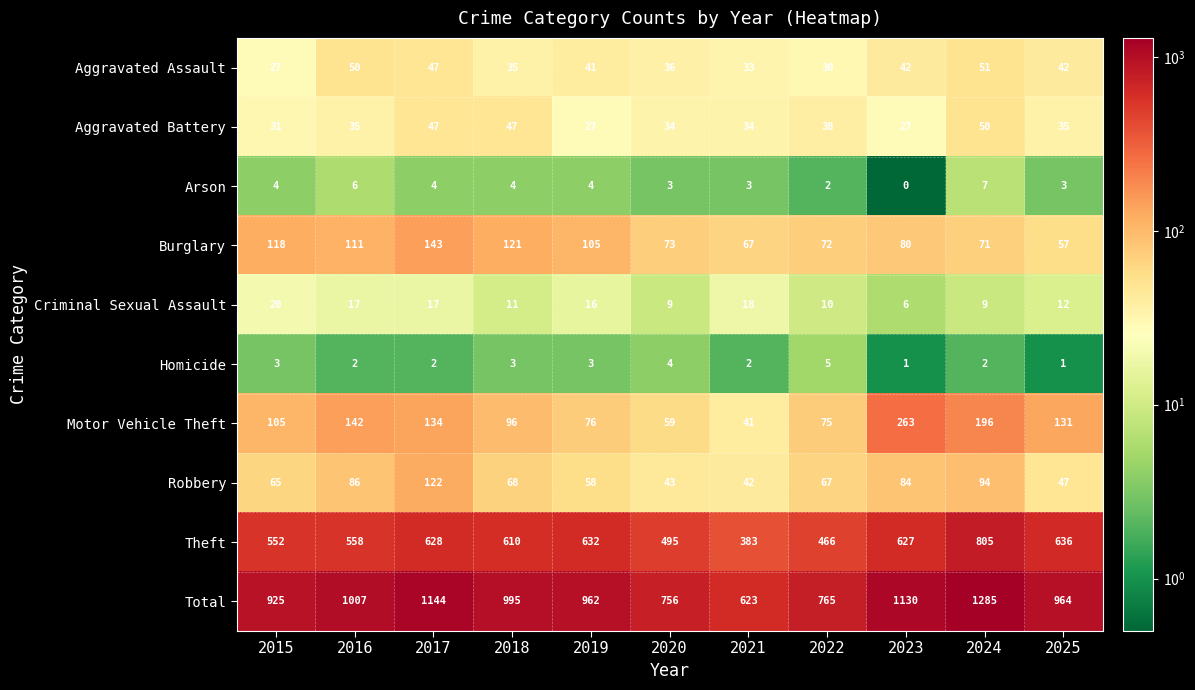

Which label corresponds to the largest value in the chart?

2024